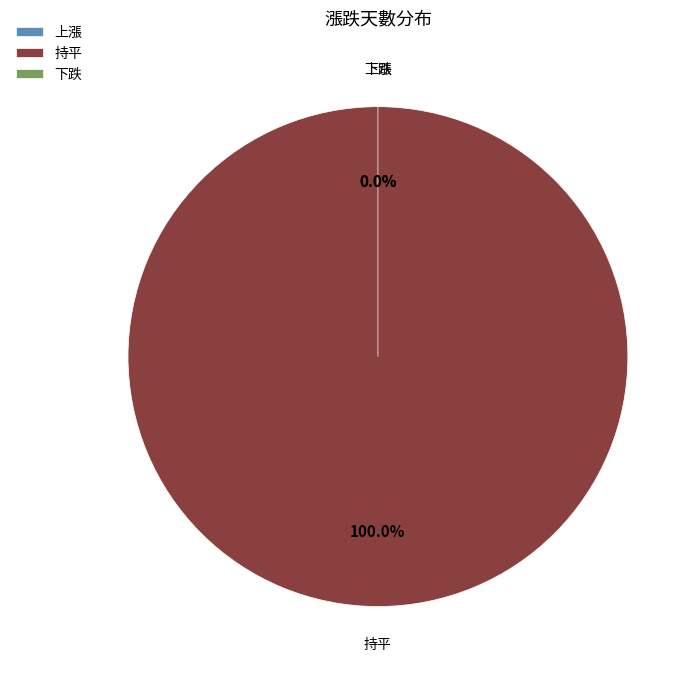

Is there any slice that represents more than half of the pie?

Yes